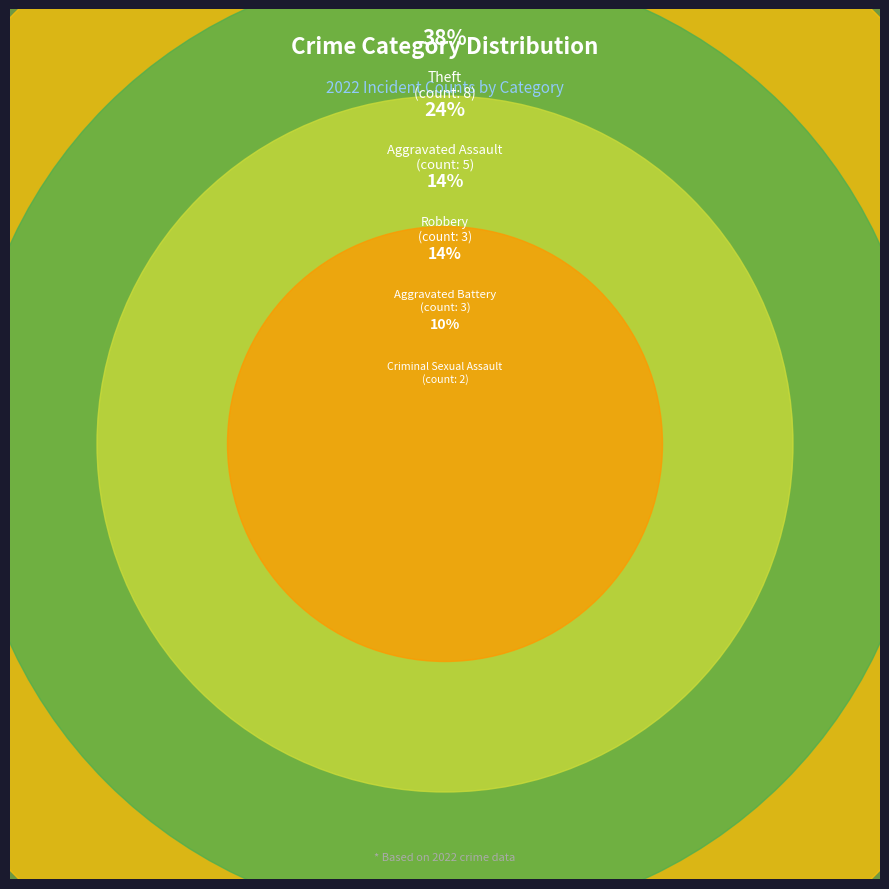

Which slice is the smallest?

Criminal Sexual Assault